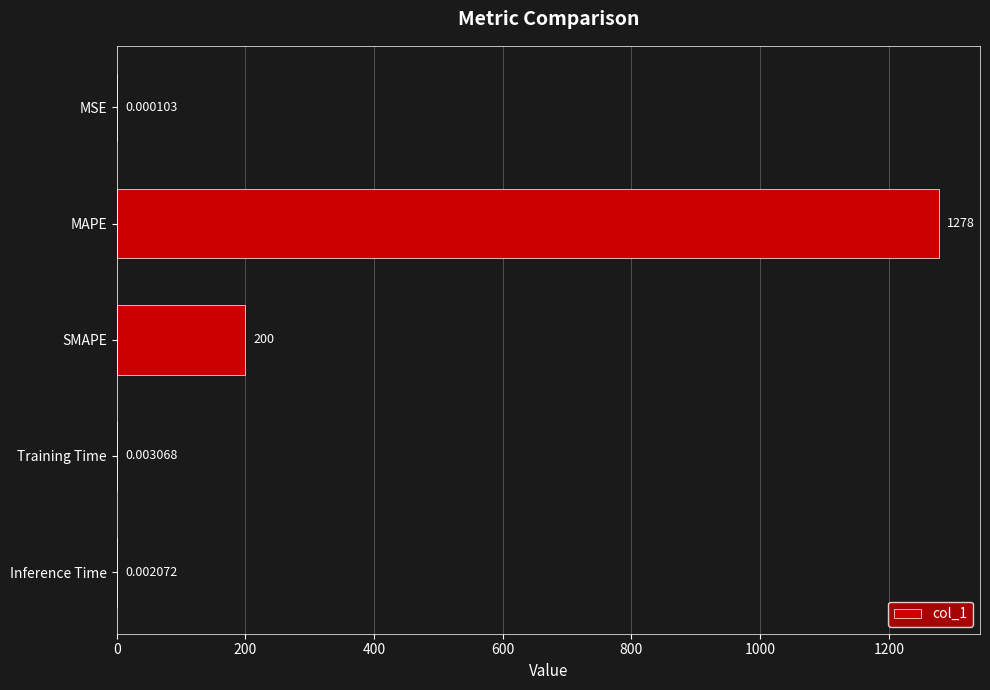

At which category does the chart reach its peak across all series?

MAPE